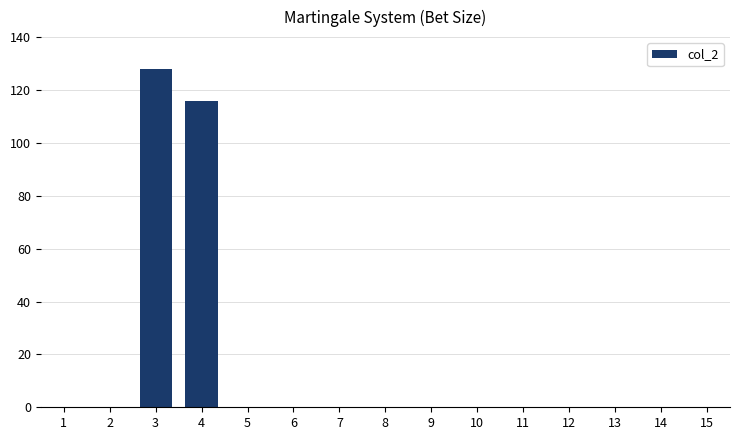

Are the bars grouped side by side (vs. stacked)?

No